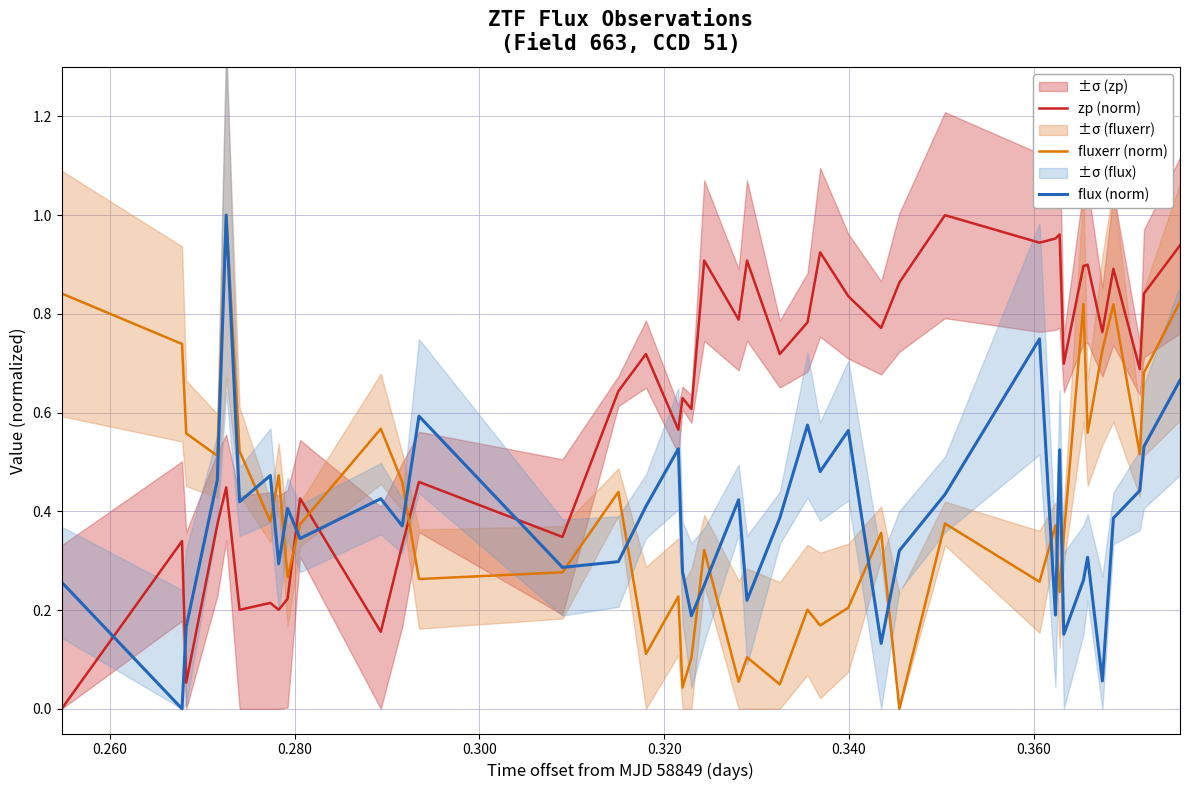

True or false: flux (norm) and zp (norm) intersect in this chart.

True